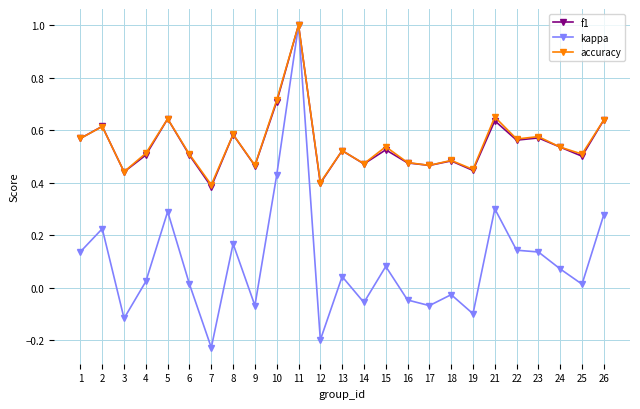

True or false: f1 has a value of 0.2 at 18.

False